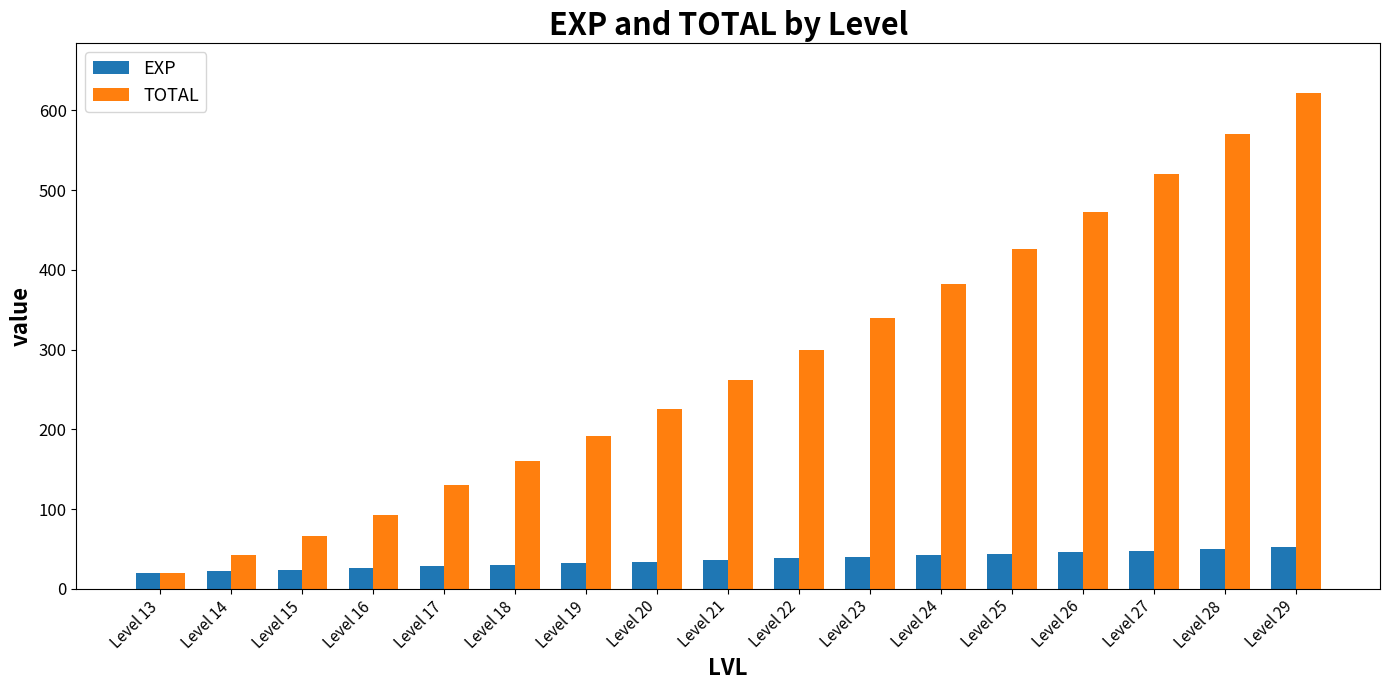

List the series in order of their overall mean, highest first.

TOTAL, EXP